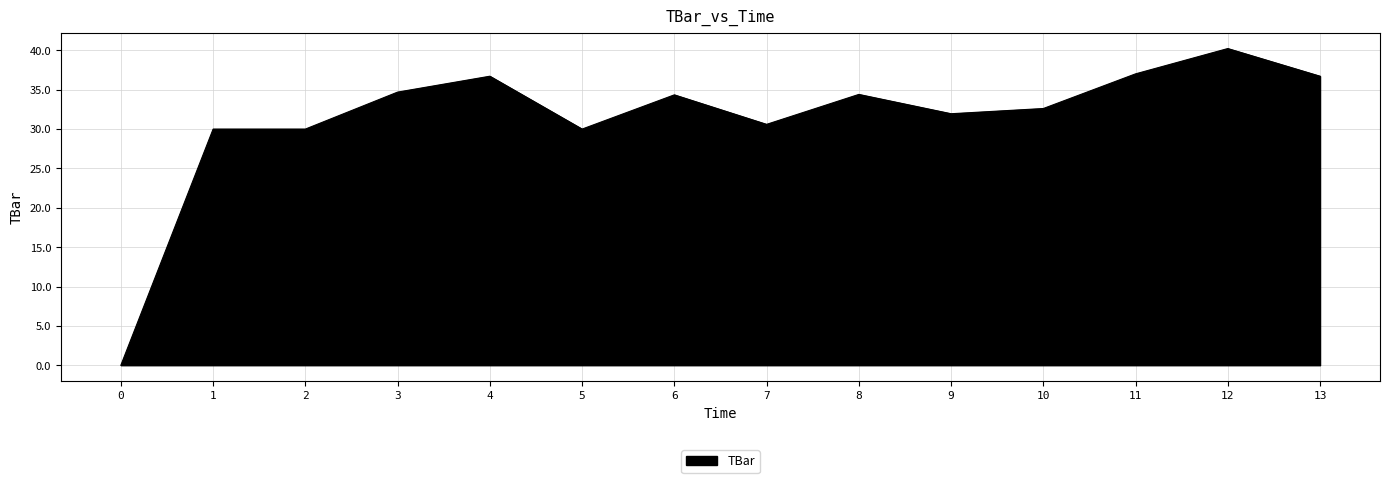

What is the difference between the maximum and minimum values?

40.2